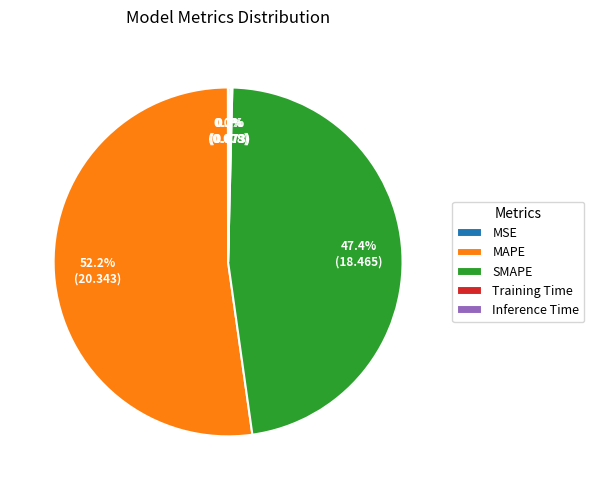

Which slice represents more than half of the pie?

MAPE